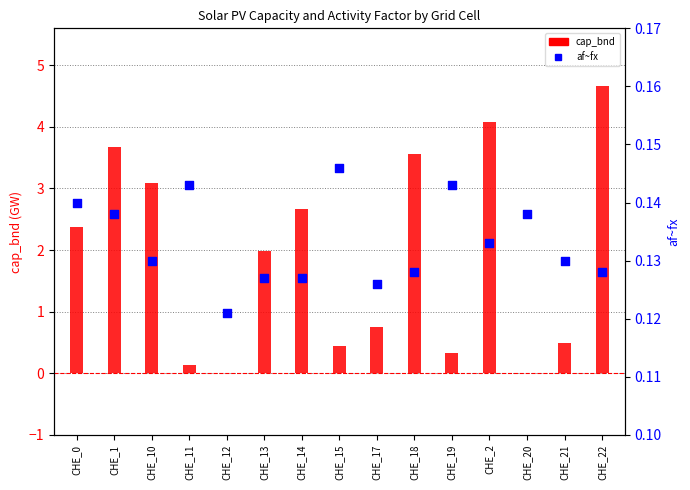

Which series has the largest total across all categories?

cap_bnd